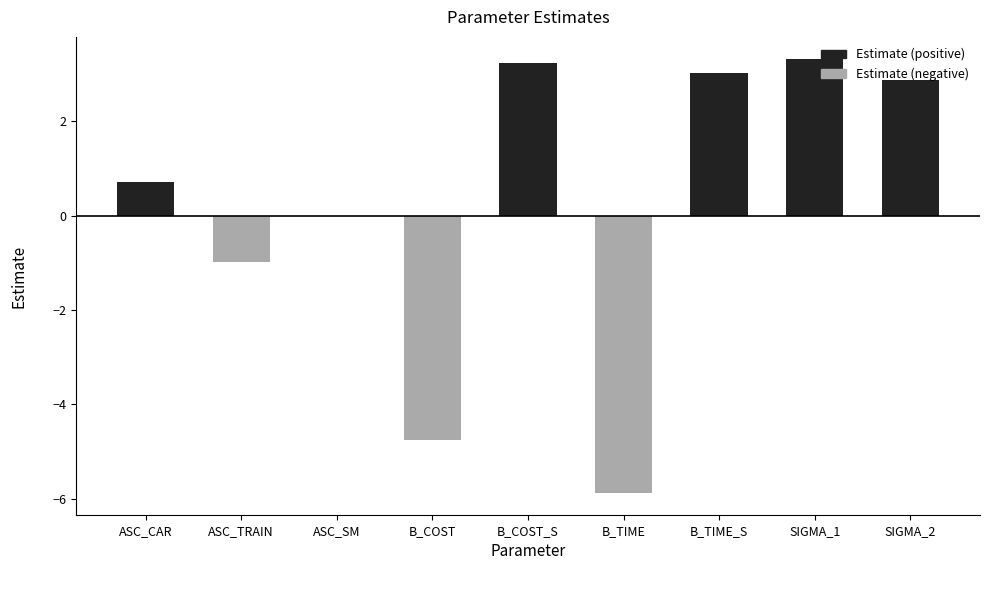

At which category is the sum across all series the highest?

SIGMA_1